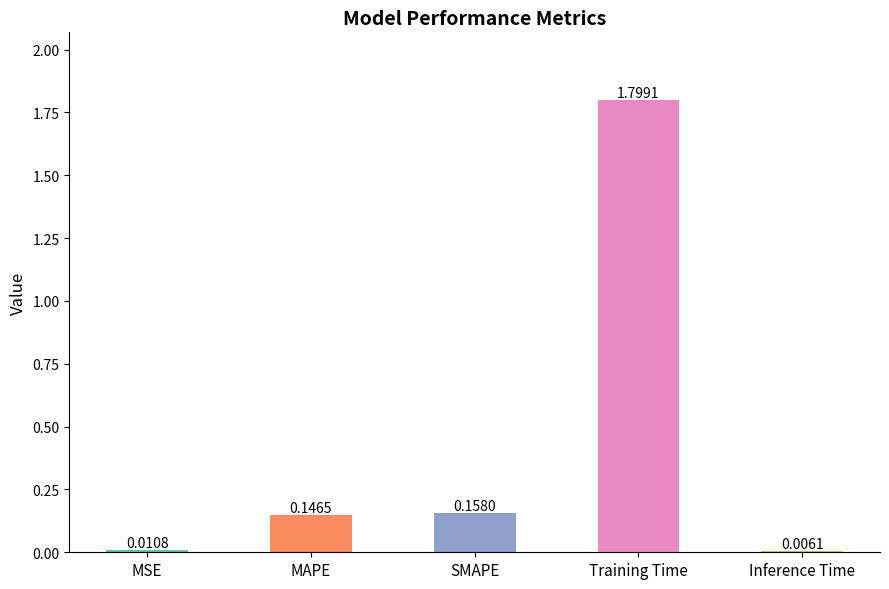

What is the average value?

0.4